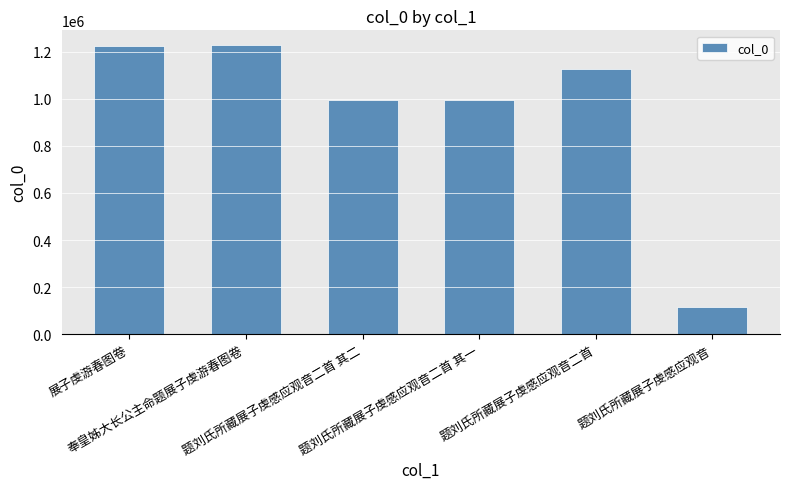

What is the greatest value displayed?

1230024